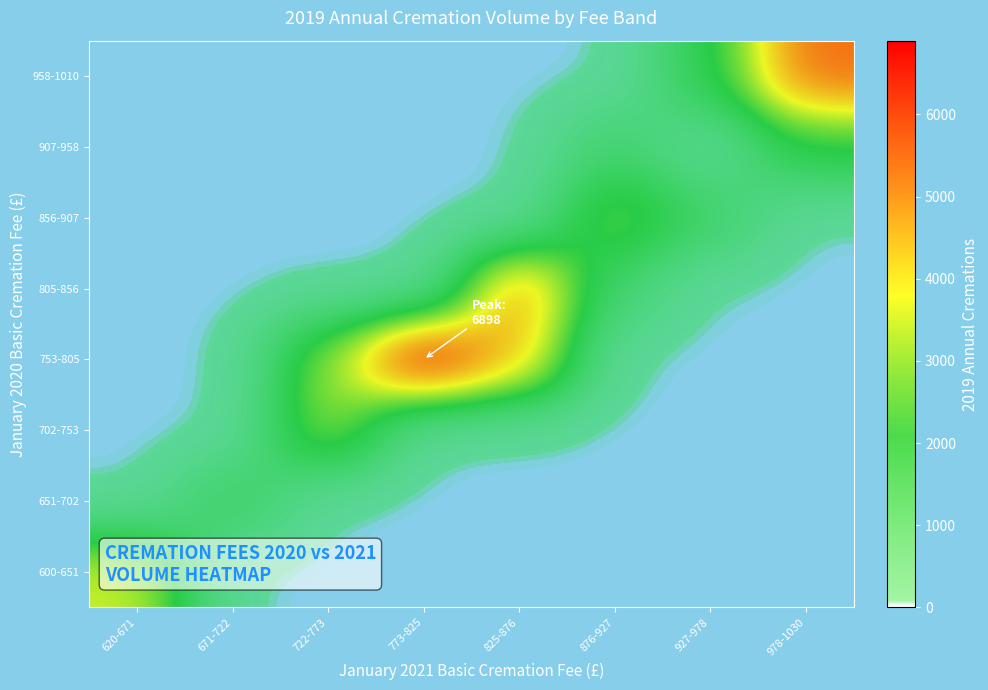

Reading left to right, list all the values displayed in this chart.

600-651: 620-671=3572	671-722=0	722-773=0	773-825=0	825-876=0	876-927=0	927-978=0	978-1030=0
651-702: 620-671=0	671-722=1530	722-773=0	773-825=0	825-876=0	876-927=0	927-978=0	978-1030=0
702-753: 620-671=0	671-722=0	722-773=3265	773-825=0	825-876=0	876-927=0	927-978=0	978-1030=0
753-805: 620-671=0	671-722=0	722-773=3064	773-825=6898	825-876=4577	876-927=0	927-978=0	978-1030=0
805-856: 620-671=0	671-722=0	722-773=0	773-825=0	825-876=5234	876-927=1015	927-978=0	978-1030=0
856-907: 620-671=0	671-722=0	722-773=0	773-825=0	825-876=0	876-927=2914	927-978=1320	978-1030=0
907-958: 620-671=0	671-722=0	722-773=0	773-825=0	825-876=0	876-927=1178	927-978=0	978-1030=2108
958-1010: 620-671=0	671-722=0	722-773=0	773-825=0	825-876=0	876-927=0	927-978=1914	978-1030=5531